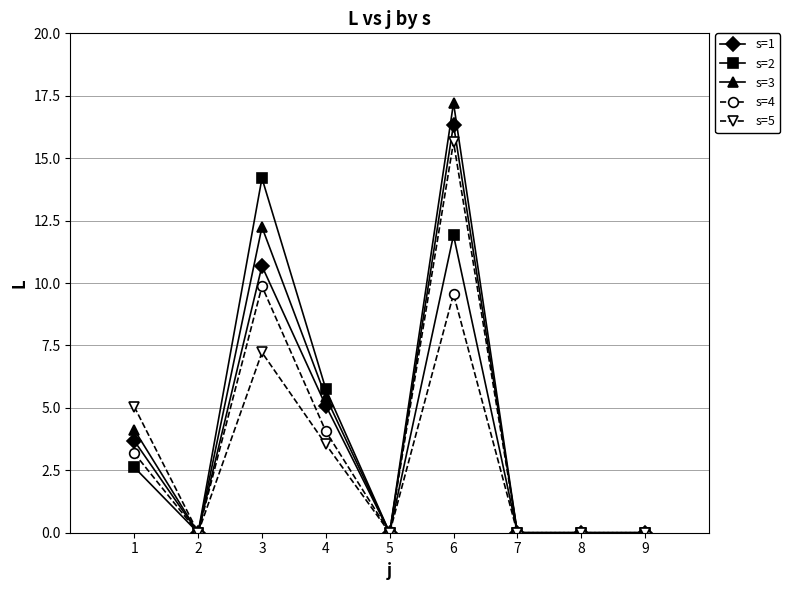

Which series has the largest range (max minus min)?

s=3